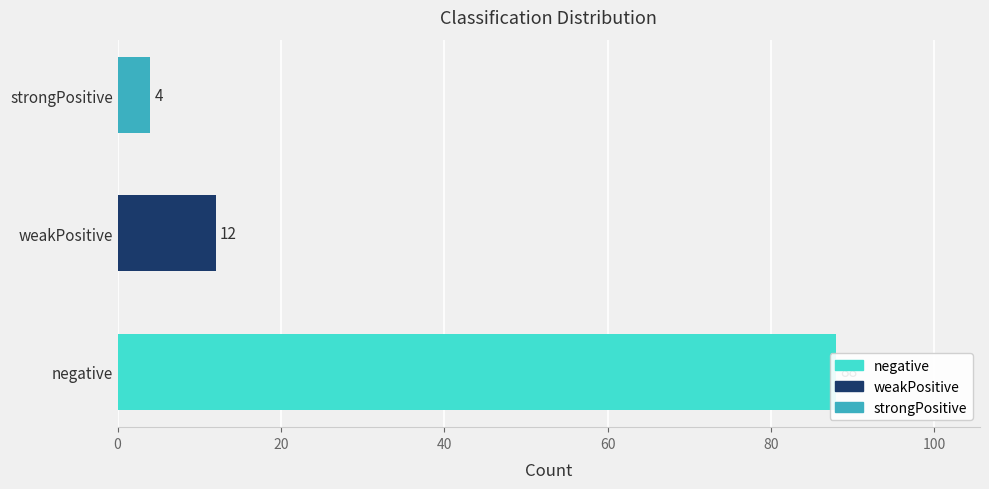

Does the chart contain any negative values?

No